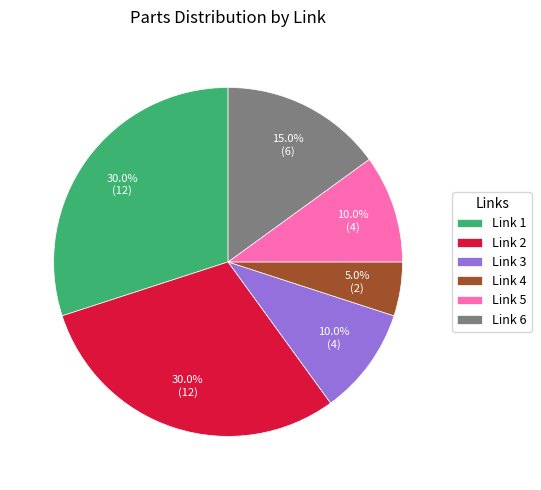

Count the number of slices in the pie.

6